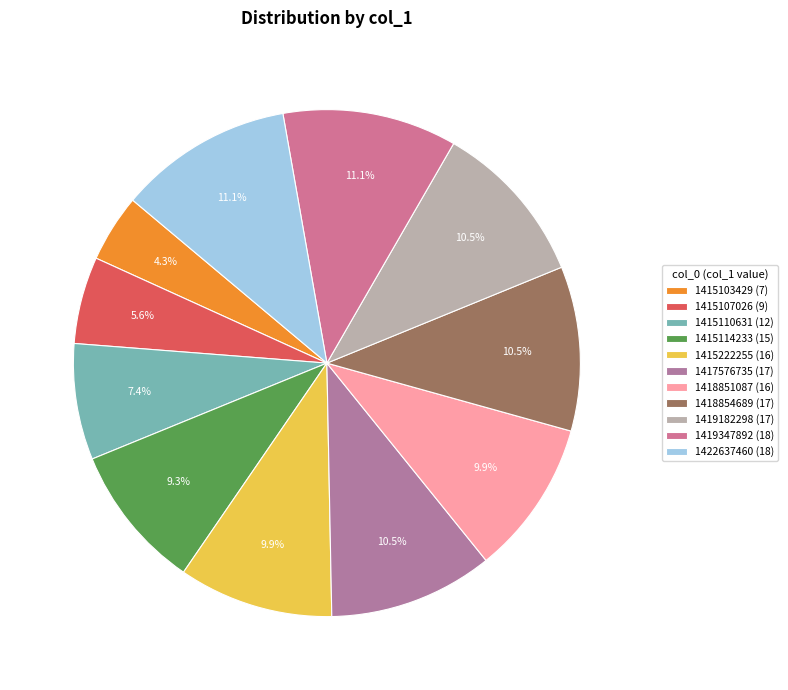

What is the largest slice in the pie chart?

1419347892